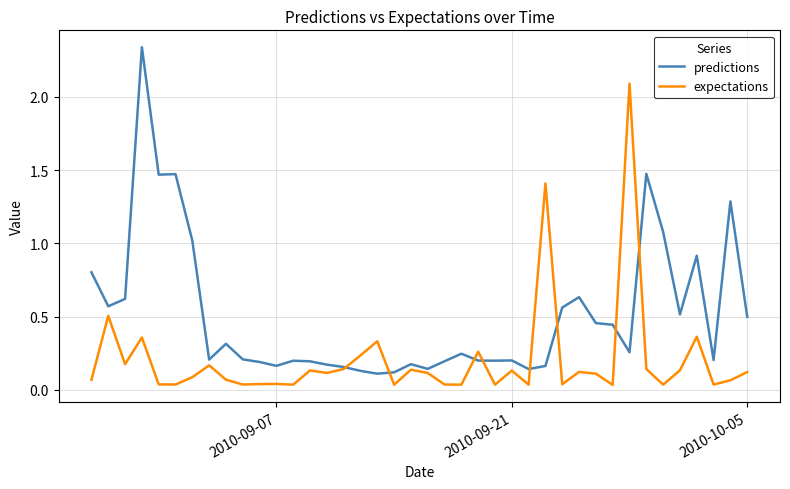

What are all the series names shown in the legend?

predictions, expectations